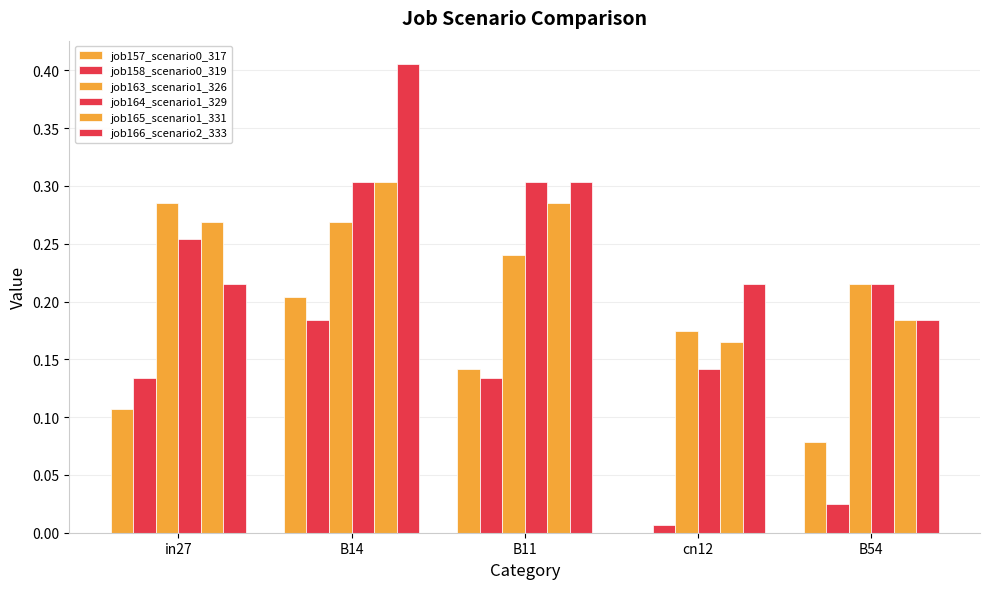

At B54, list the series in order from smallest to largest.

job158_scenario0_319, job157_scenario0_317, job165_scenario1_331, job166_scenario2_333, job163_scenario1_326, job164_scenario1_329